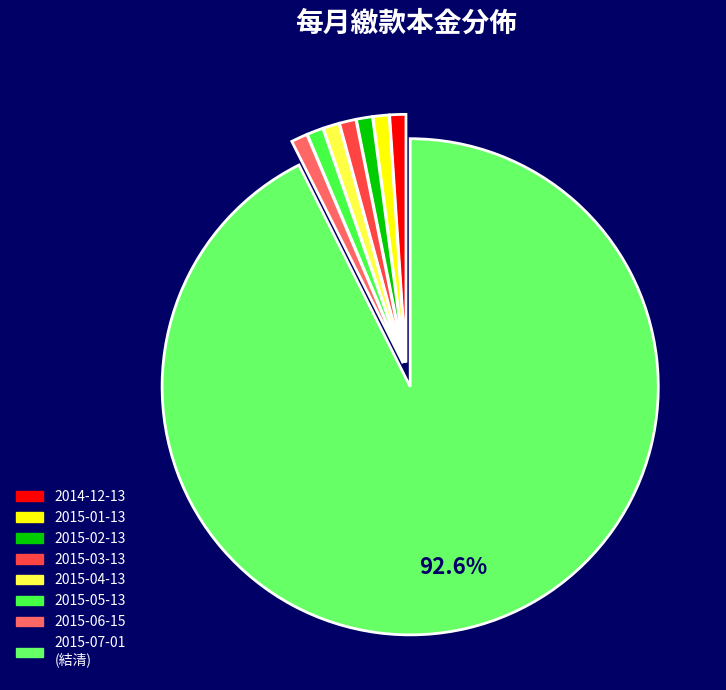

How many segments does this pie chart have?

8